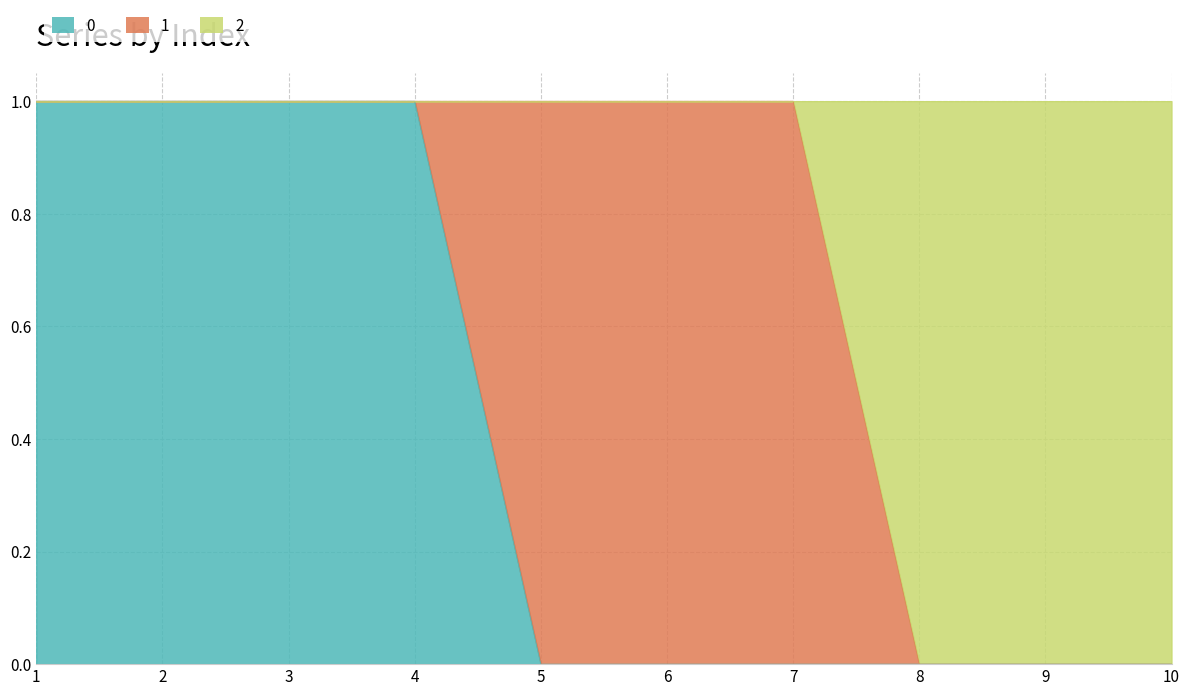

What is the value of the 0 point at the 3rd from the left?

1